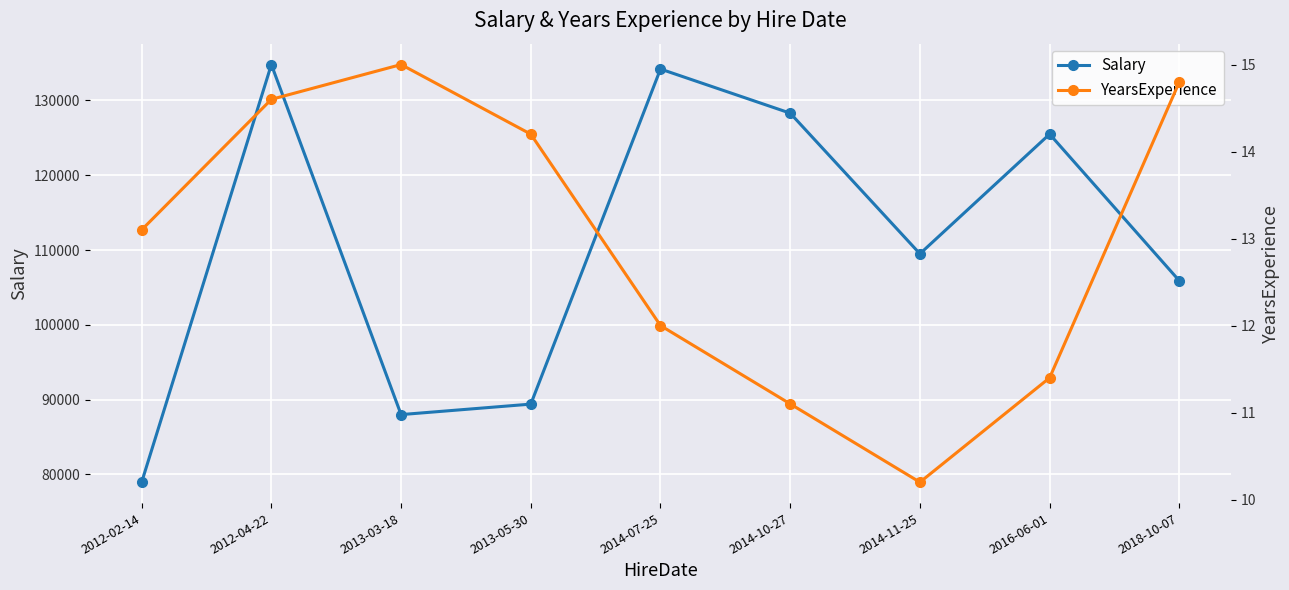

Where is Salary nearest to the value 106880?

2018-10-07